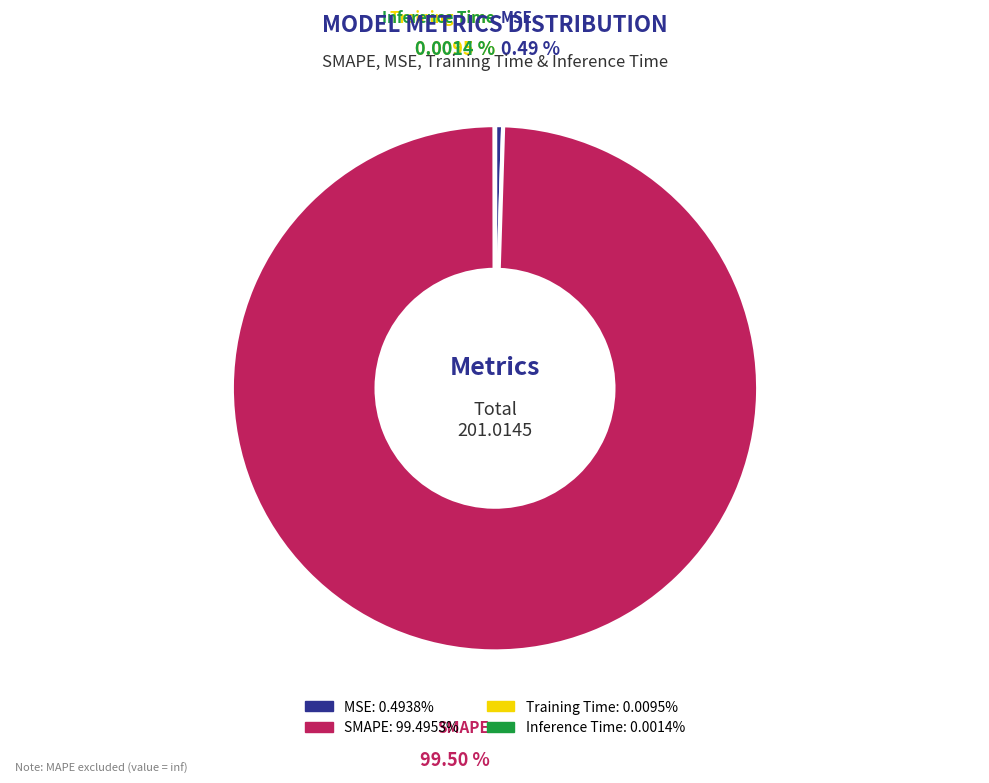

Do SMAPE and MSE together represent more than half of the pie?

Yes